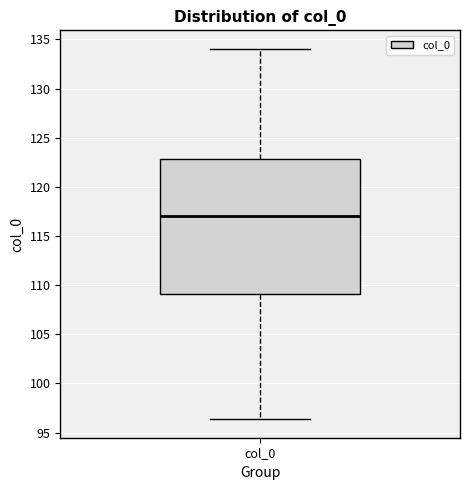

Where does the lower whisker of the box for col_0 end on the y-axis? The values are not printed on the chart, so give them approximately, as read against the axis.

96.5